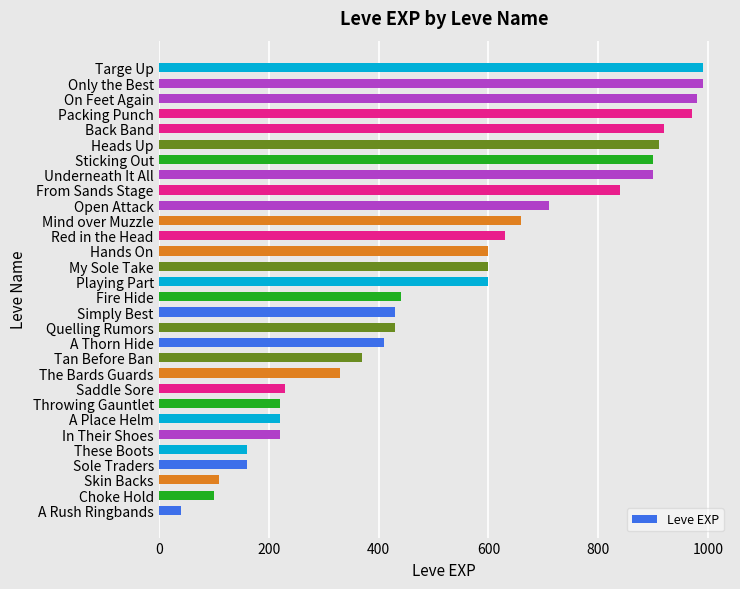

What is the ratio of the value at A Thorn Hide to the value at Quelling Rumors?

1.0